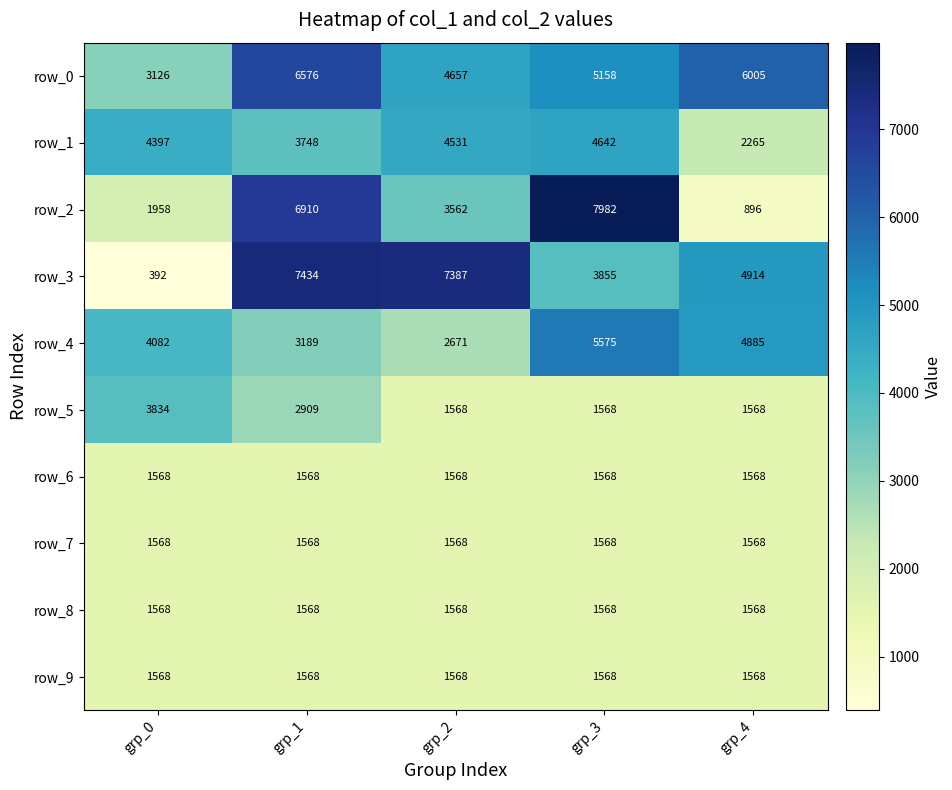

What is the greatest value displayed?

7982